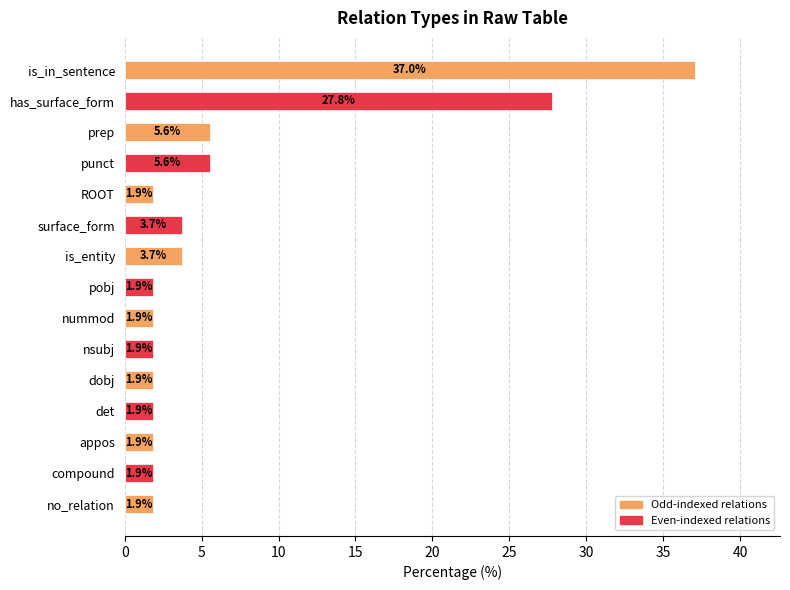

What is the change in value from has_surface_form to is_entity?

-24.1